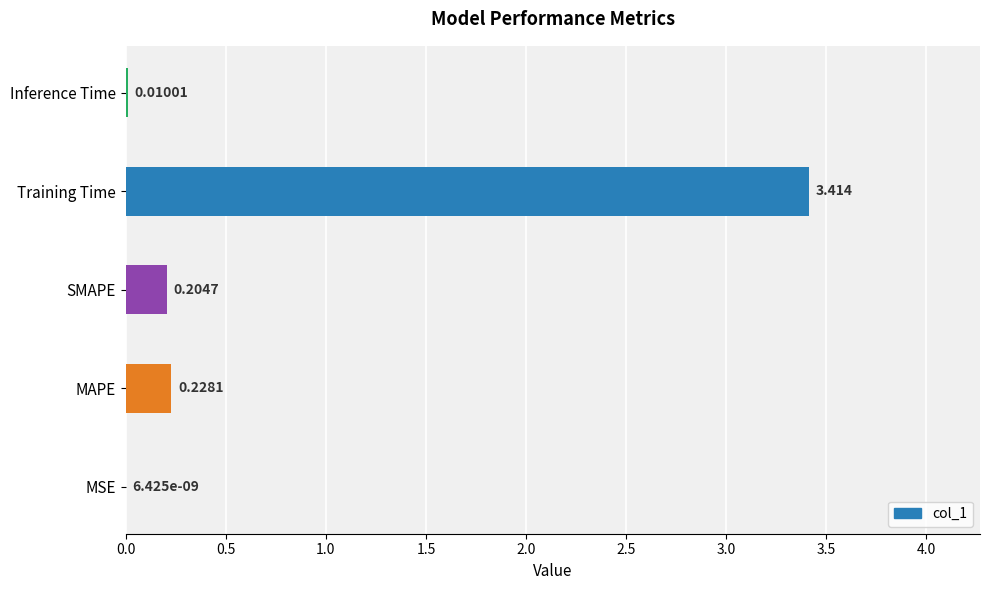

Between MAPE and SMAPE, which is larger?

MAPE